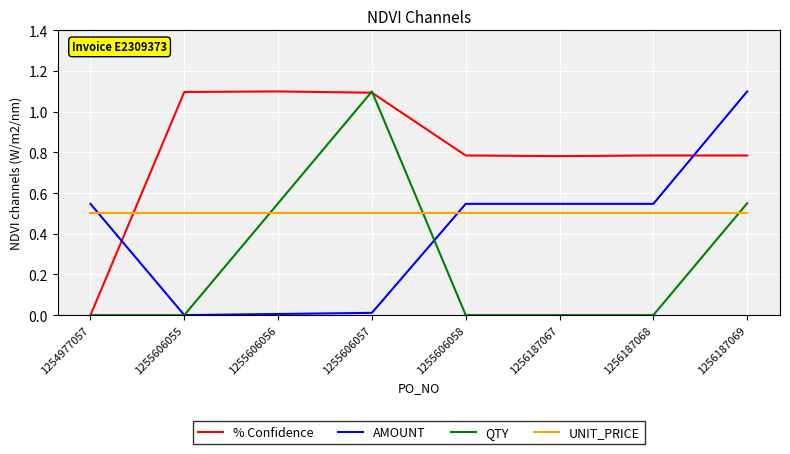

Which series changed the most between 1255606057 and 1255606058?

QTY